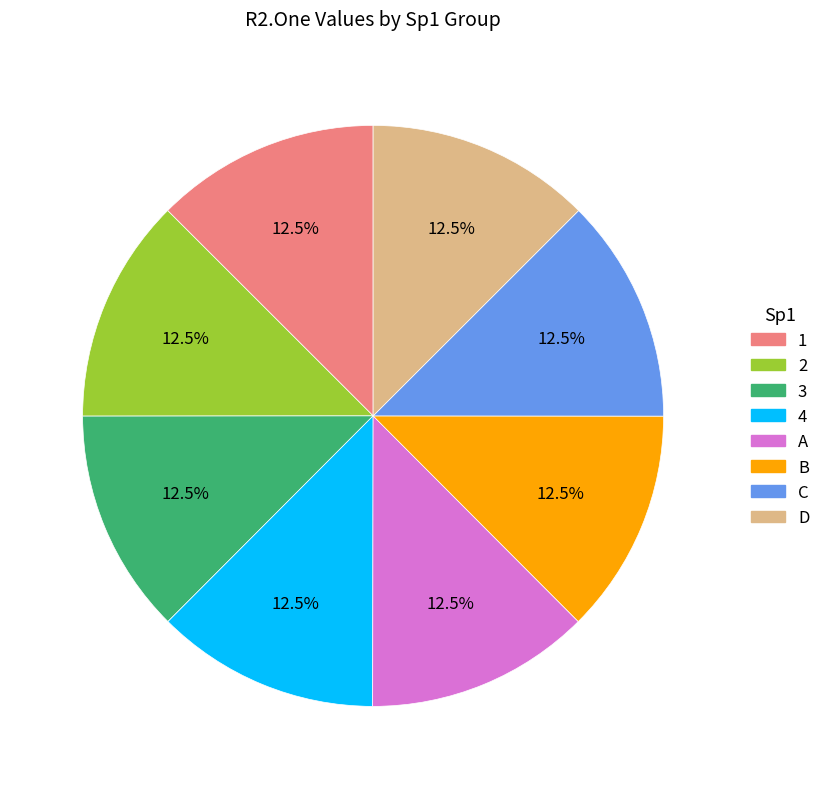

What is the total percentage of 4 and D?

25.0%